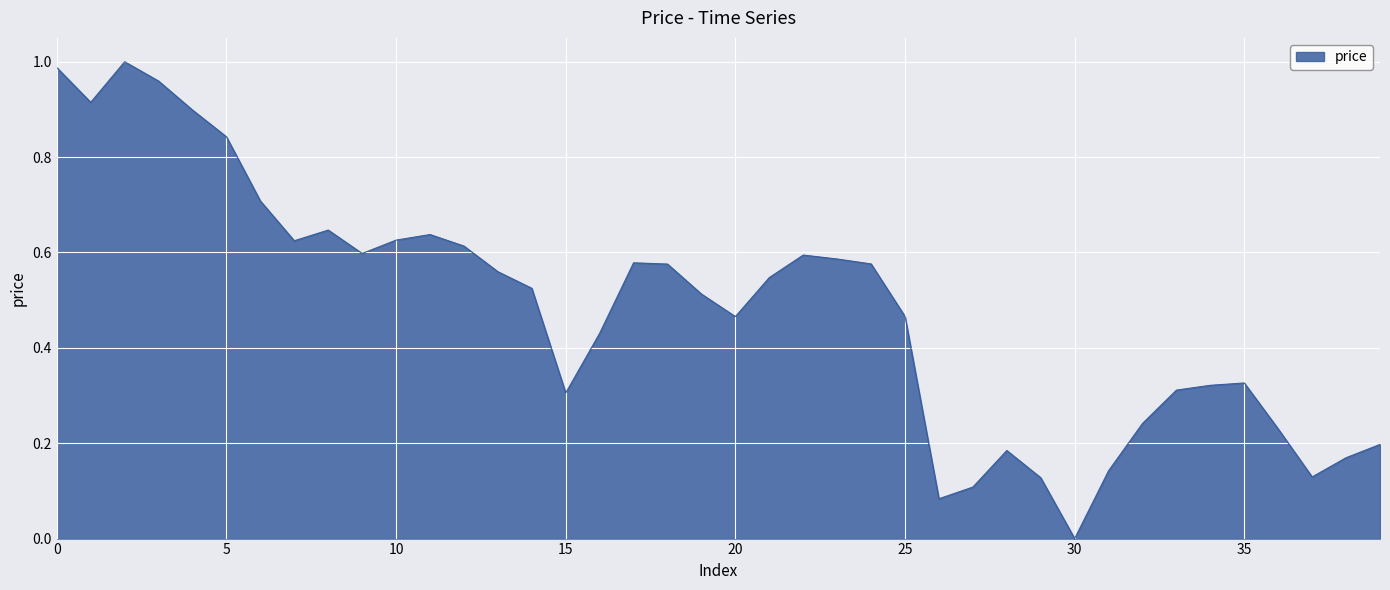

How many lines are shown in the chart?

1